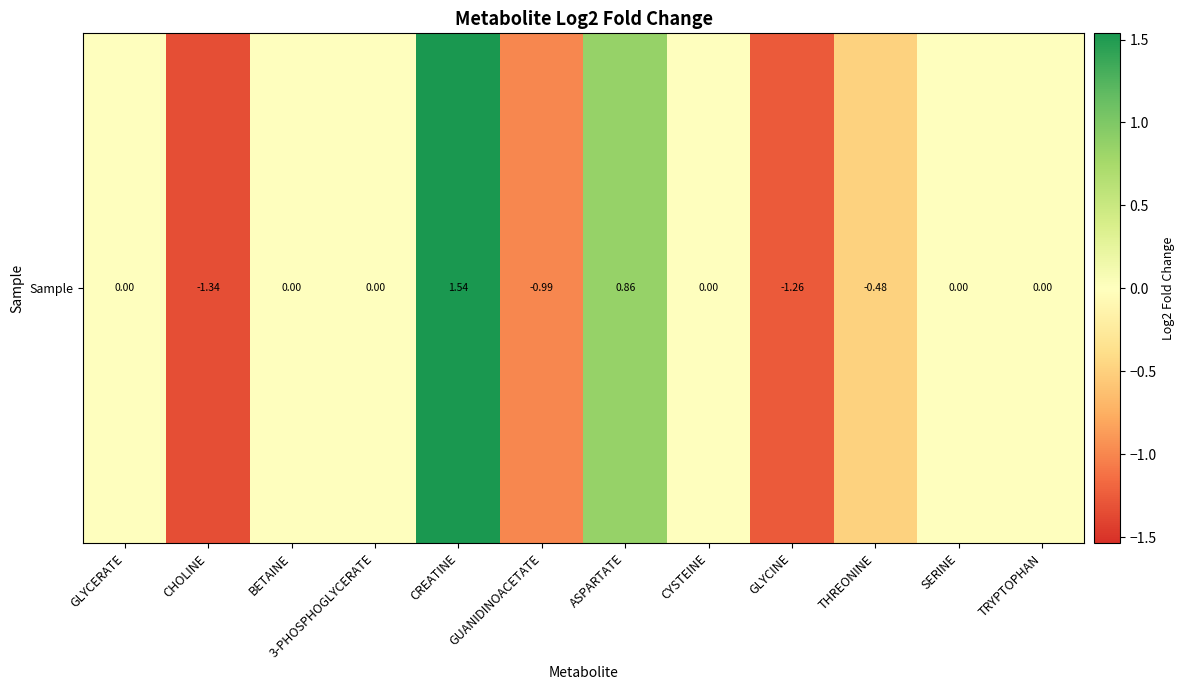

Which has a higher value, TRYPTOPHAN or CYSTEINE?

TRYPTOPHAN